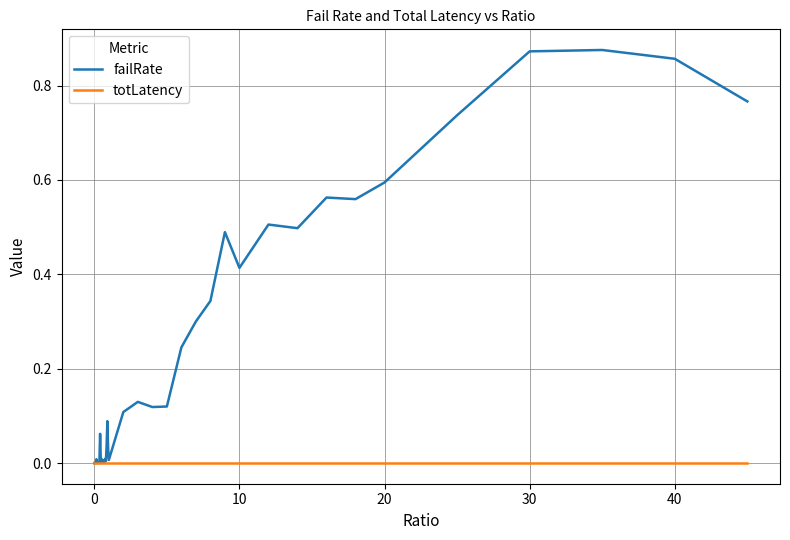

Does the chart have visible grid lines?

Yes